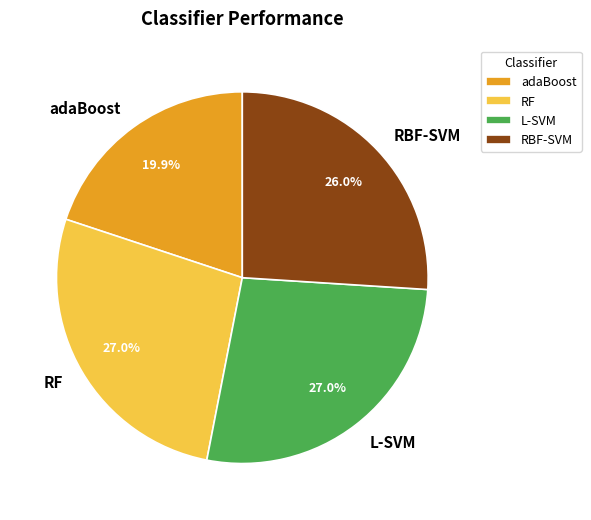

To the nearest percent, what percentage of the pie is RF?

27%